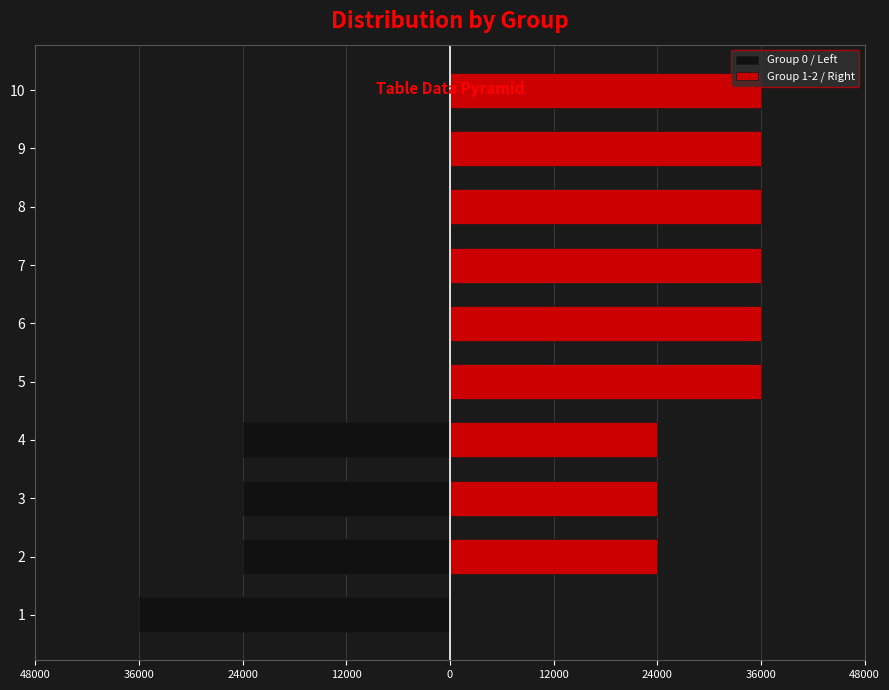

How many Group 1-2 / Right values are between 24000 and 36000?

9